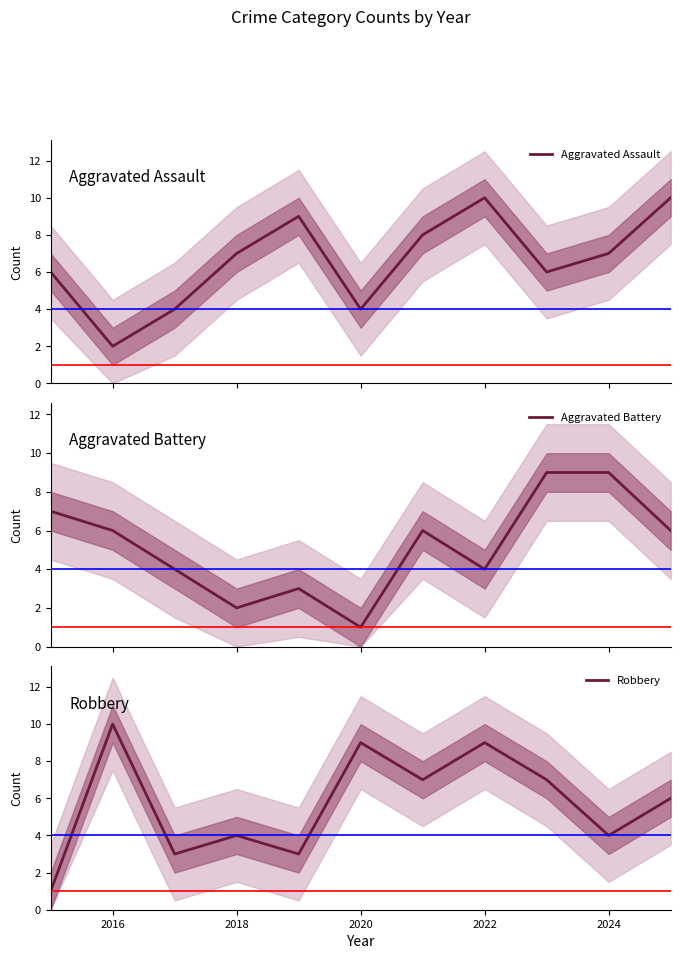

How many lines are shown in the chart?

3